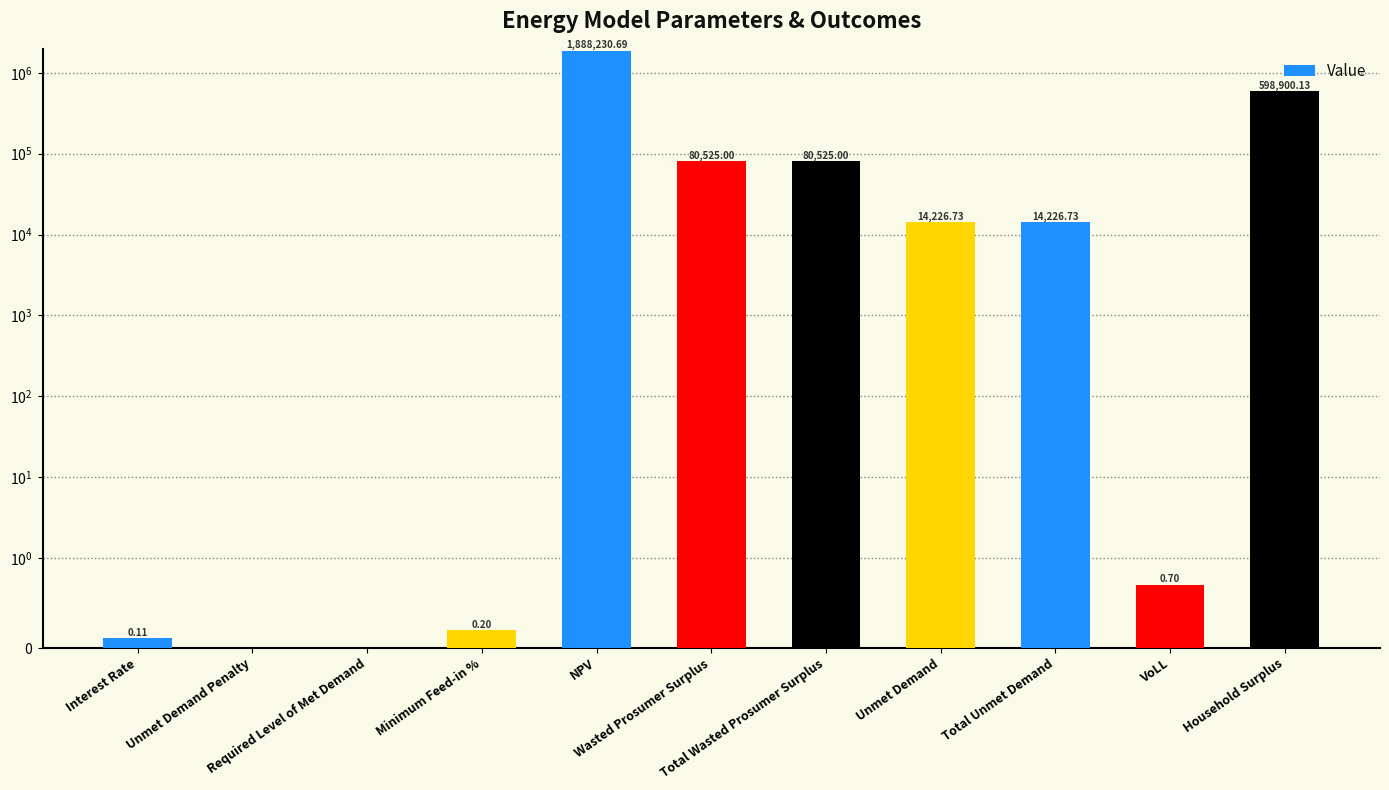

Are the bars grouped side by side (vs. stacked)?

No